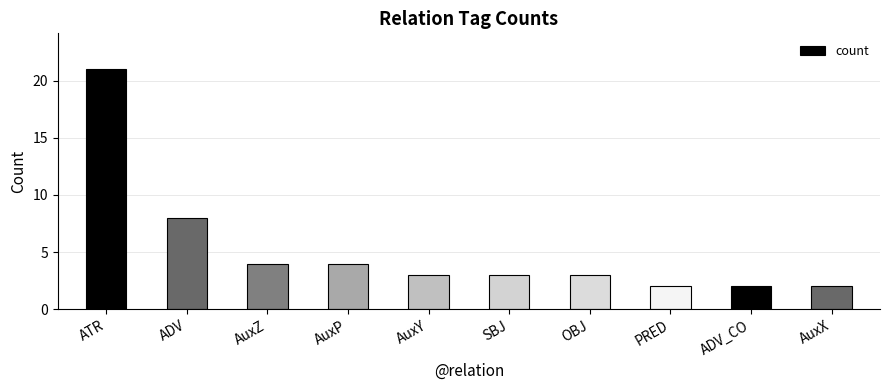

The chart shows a value of 3 at OBJ. True or false?

True